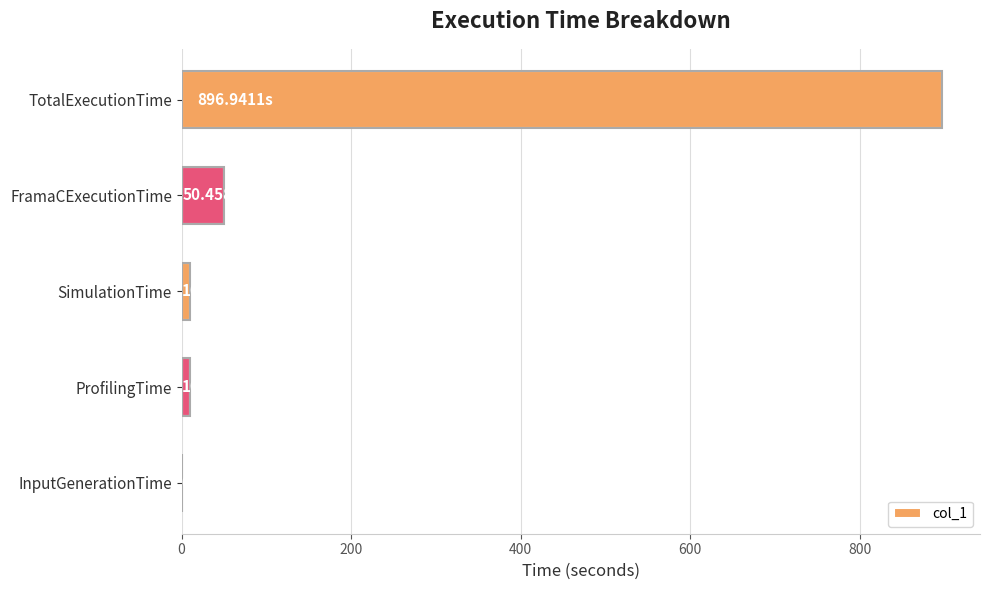

Between FramaCExecutionTime and SimulationTime, which is larger?

FramaCExecutionTime